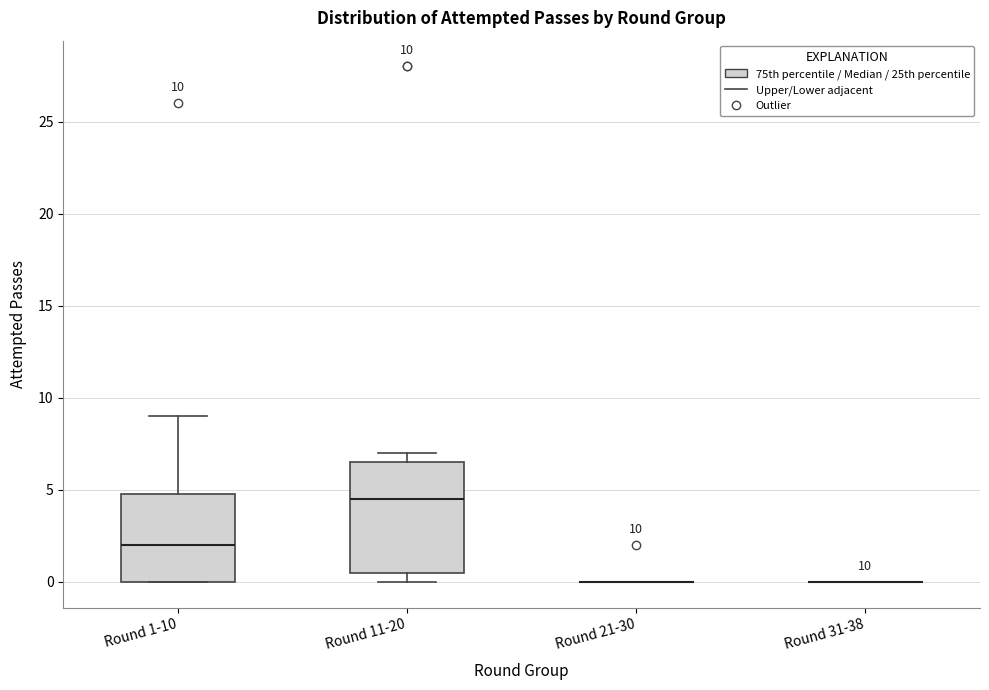

Which box is the tallest, from its lower edge to its upper edge?

Round 11-20